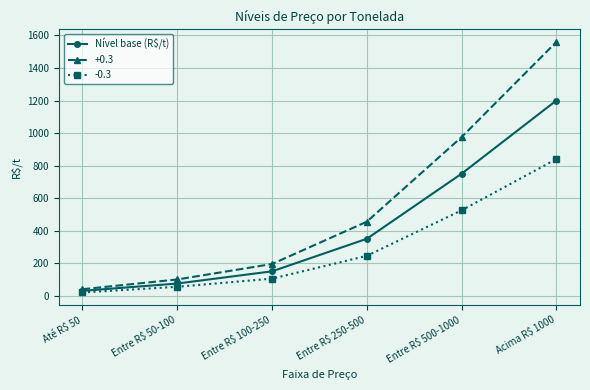

What is the label of the 6th point from the left?

Acima R$ 1000